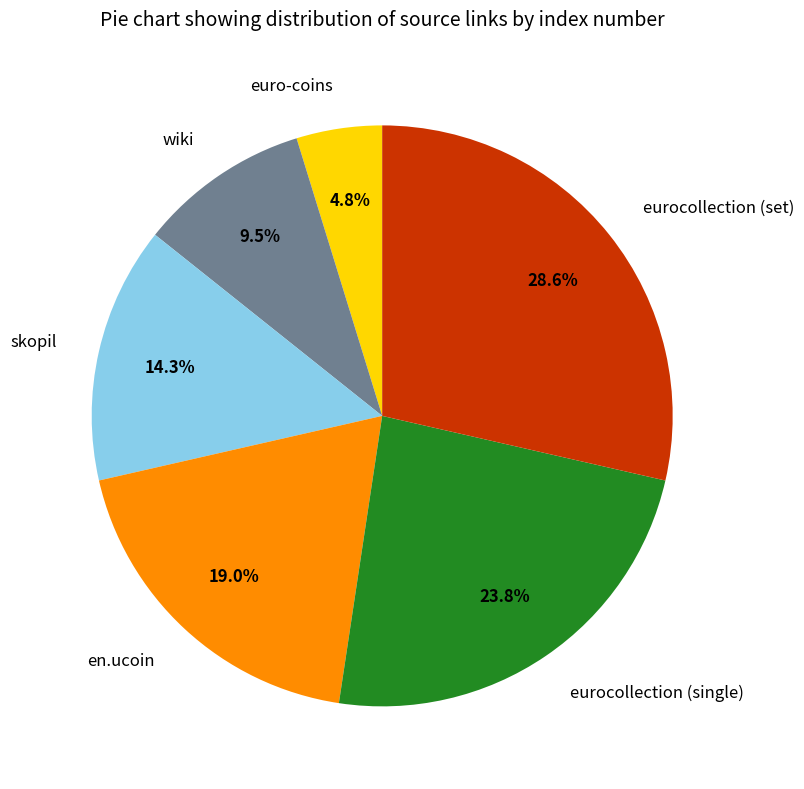

What percentage do skopil and en.ucoin together represent?

33.3%